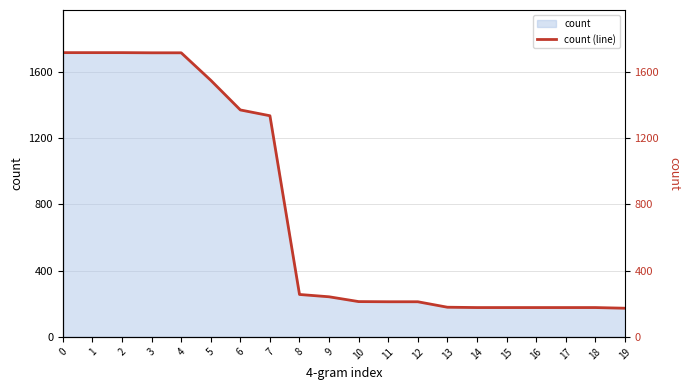

List the labels in order of value, largest first.

0, 1, 2, 3, 4, 5, 6, 7, 8, 9, 10, 11, 12, 13, 14, 15, 16, 17, 18, 19